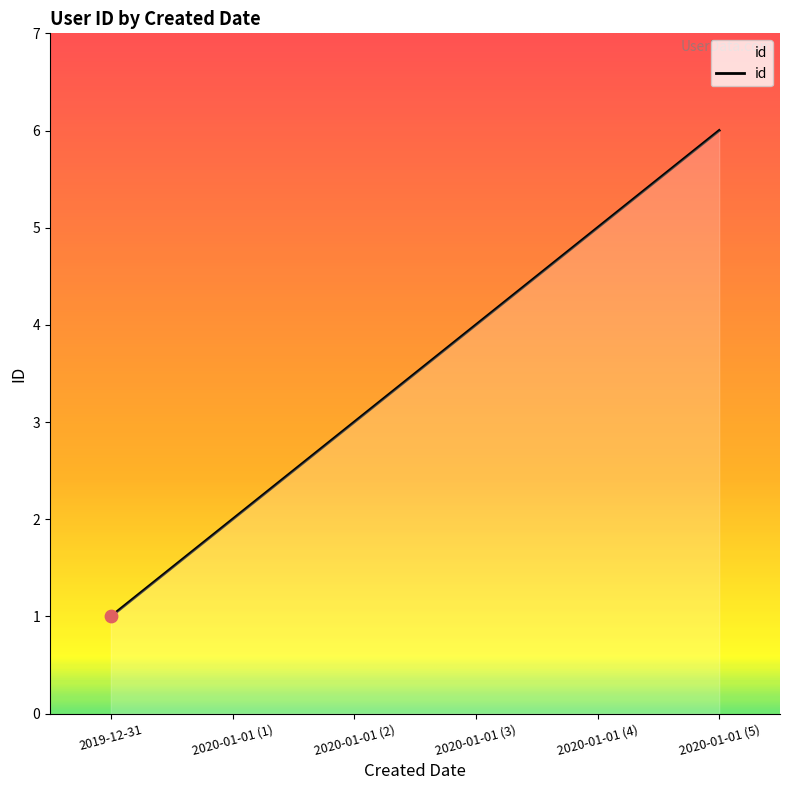

Approximately how many times larger is the value at 2020-01-01 (3) compared to 2020-01-01 (2)?

1.3